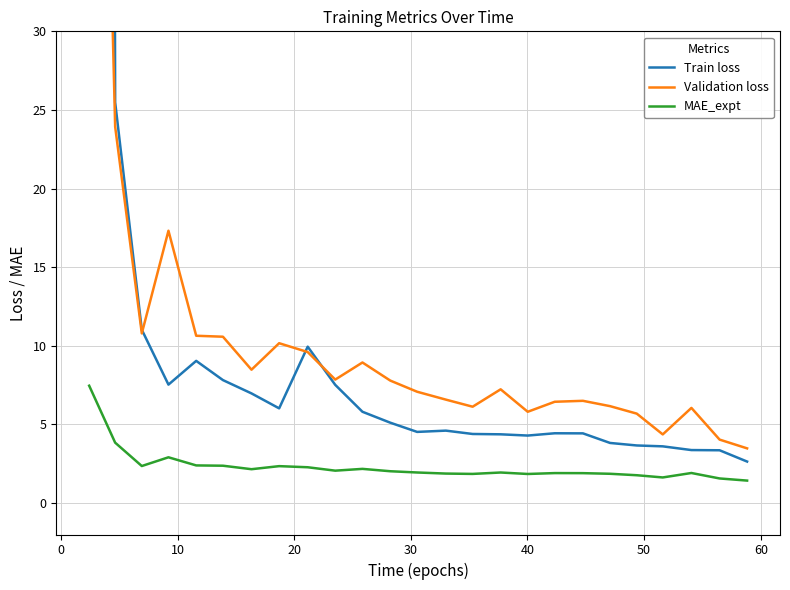

What is the maximum value for Validation loss?

88.8